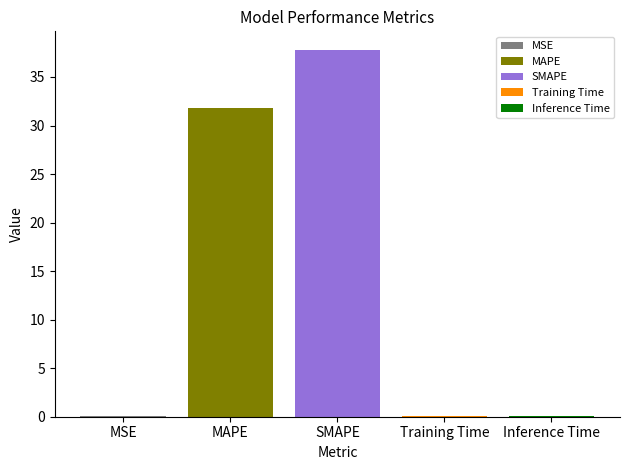

What is the maximum value shown in the chart?

37.8